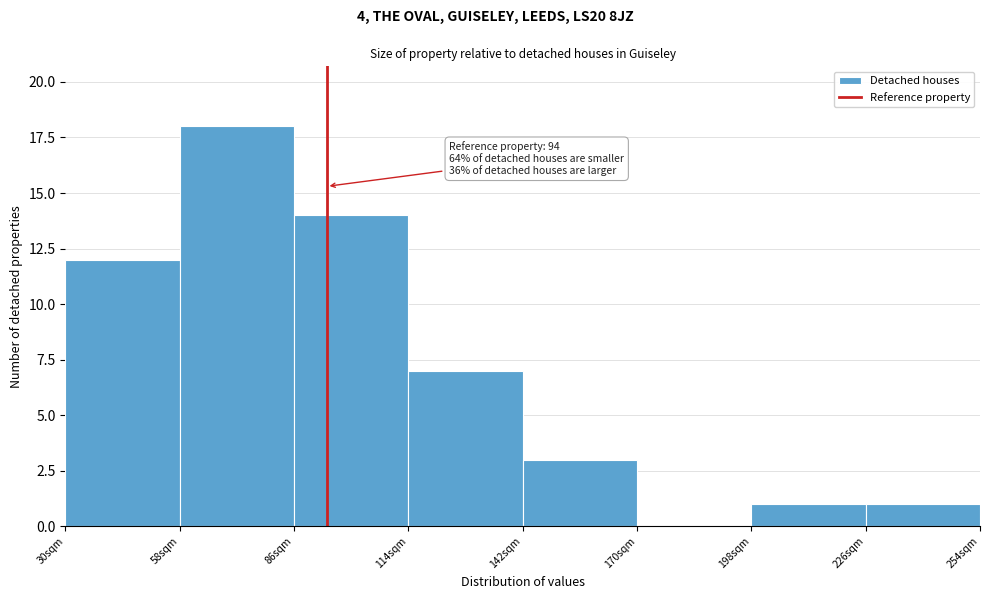

Over which range of the x-axis is the bar tallest?

58 to 86